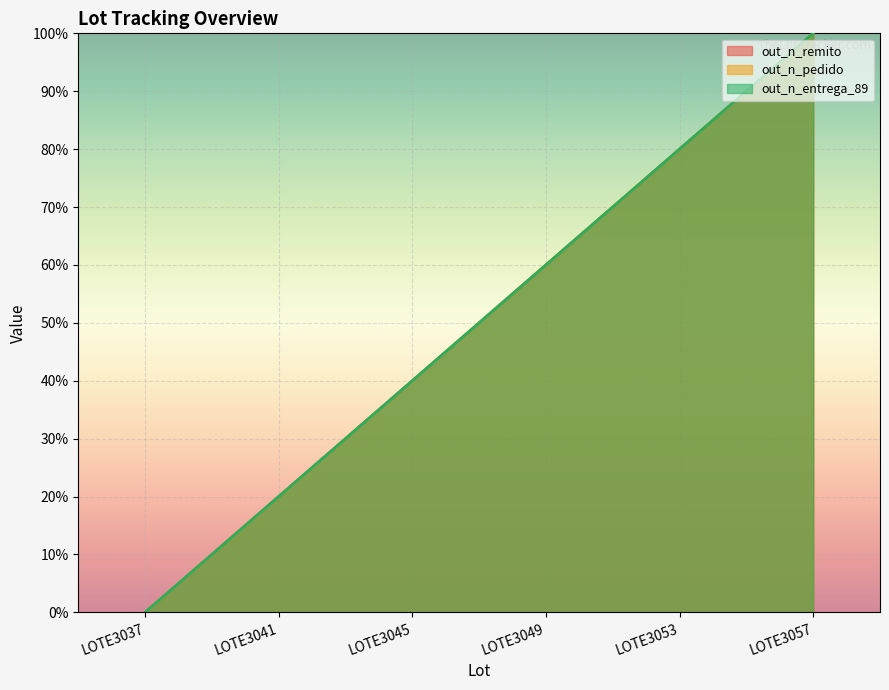

At which label does out_n_entrega_89 reach its peak?

LOTE3057